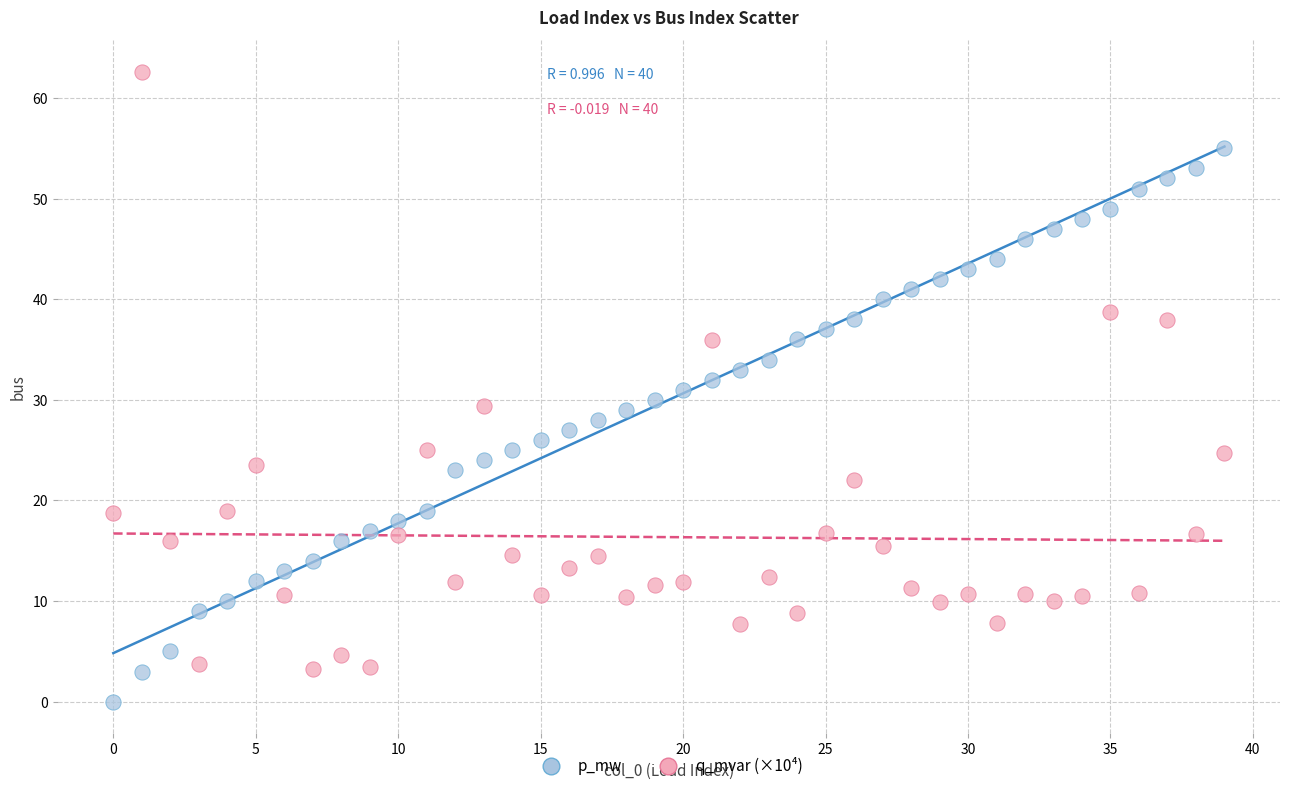

Across all data points, what is the range of Y values (max minus min)?

62.6